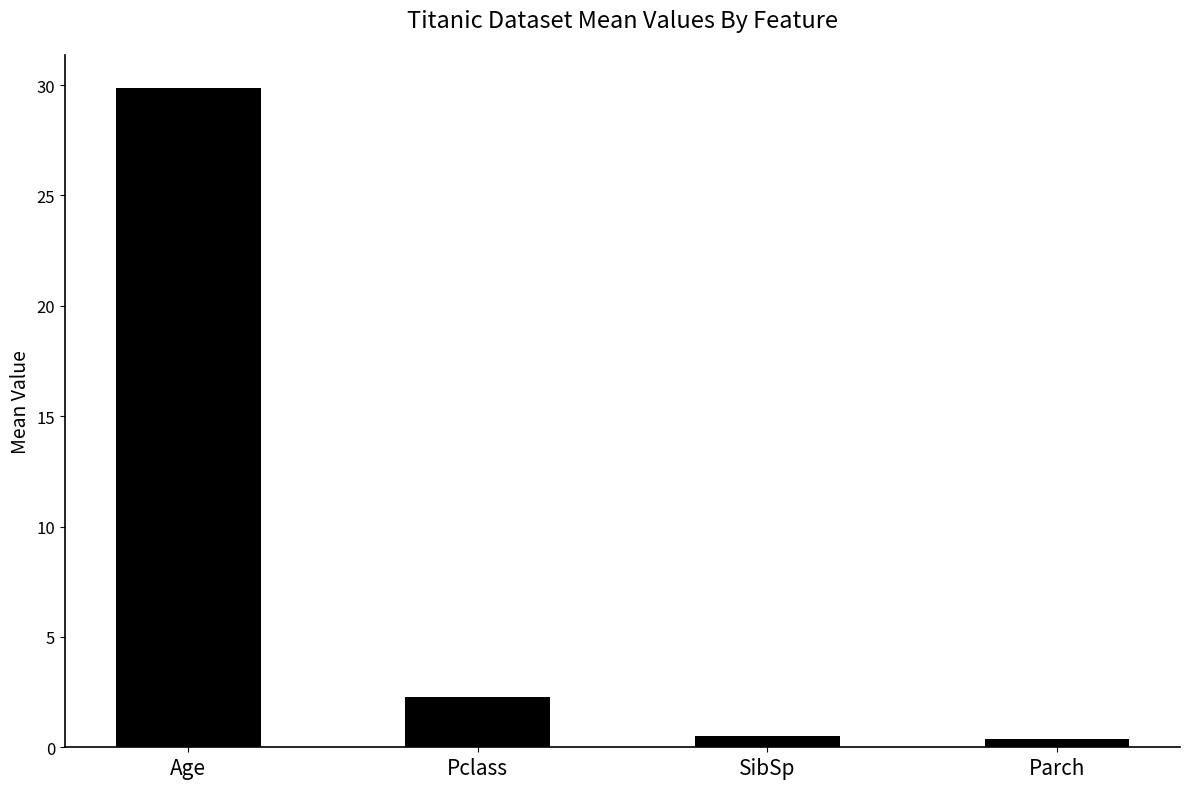

The chart shows a value of 2.3 at Pclass. True or false?

True